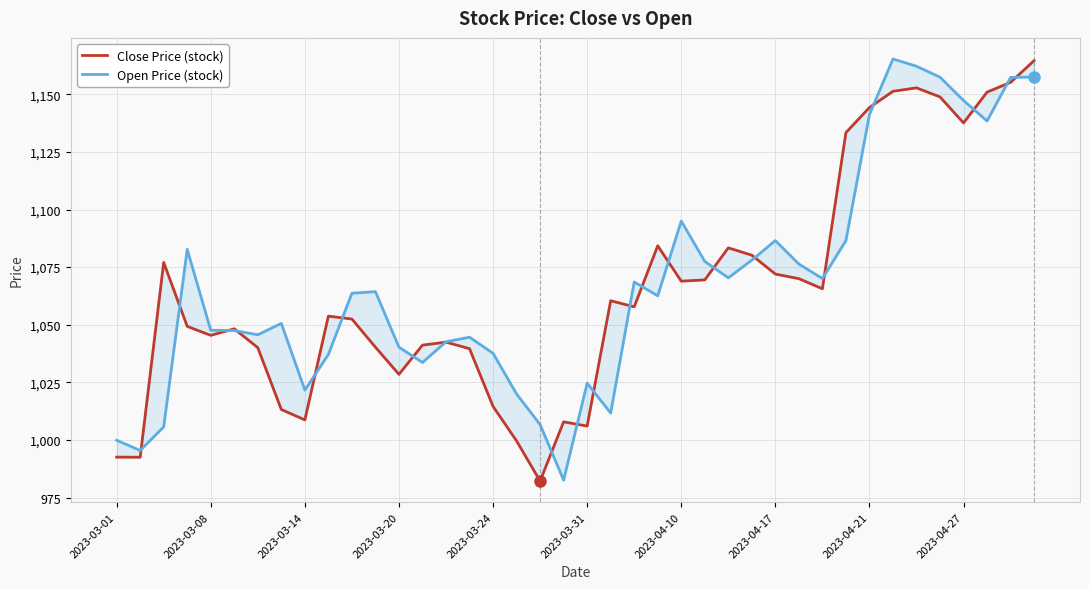

The Close Price (stock) series shows 529.7 at 2023-03-31. True or false?

False